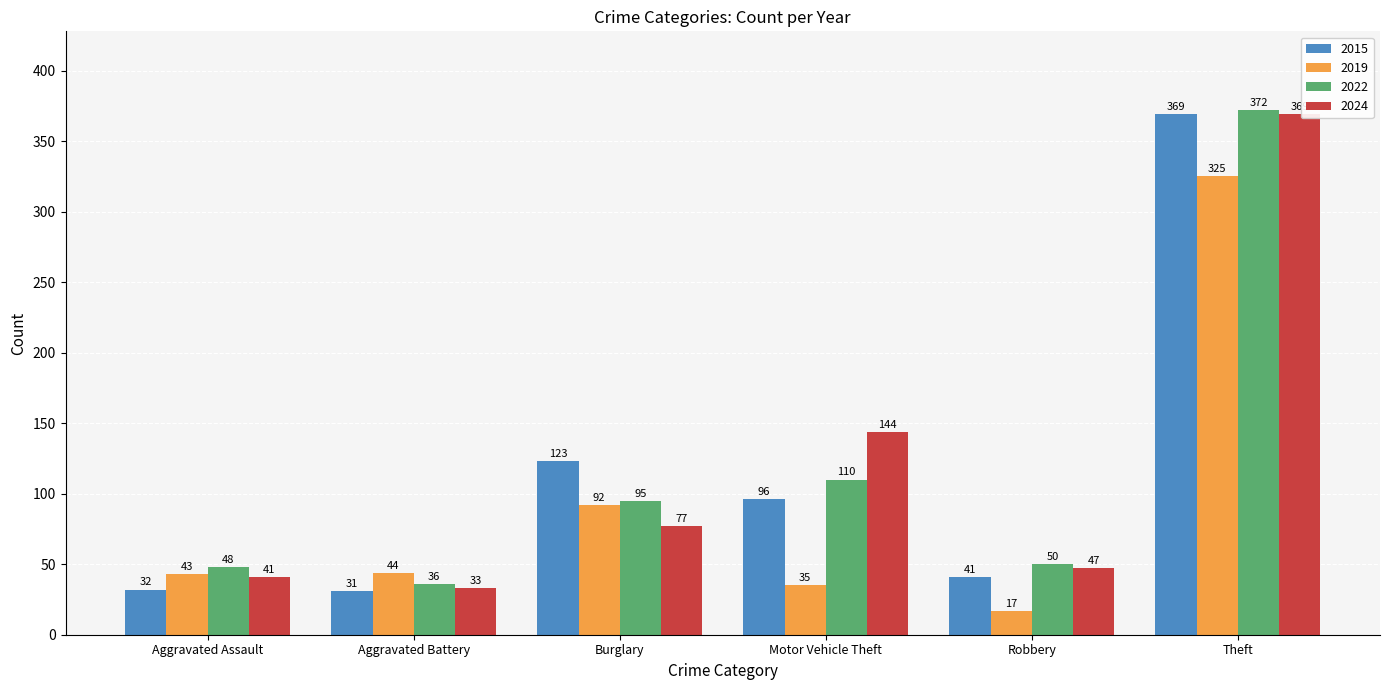

What position from the right is Motor Vehicle Theft?

3